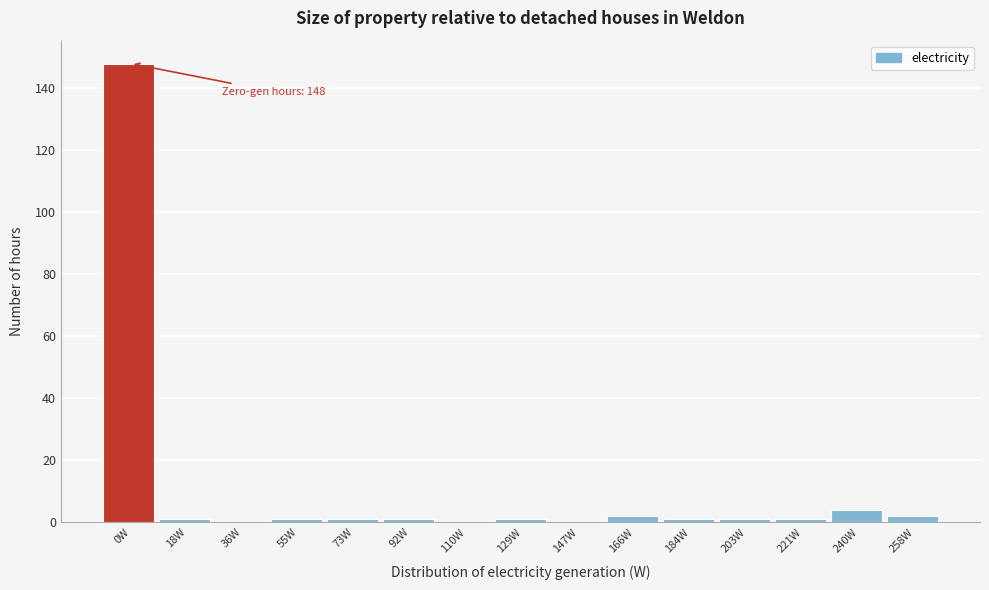

Reading right to left, extract all data points from this chart.

258W=2	240W=4	221W=1	203W=1	184W=1	166W=2	147W=0	129W=1	110W=0	92W=1	73W=1	55W=1	36W=0	18W=1	0W=148